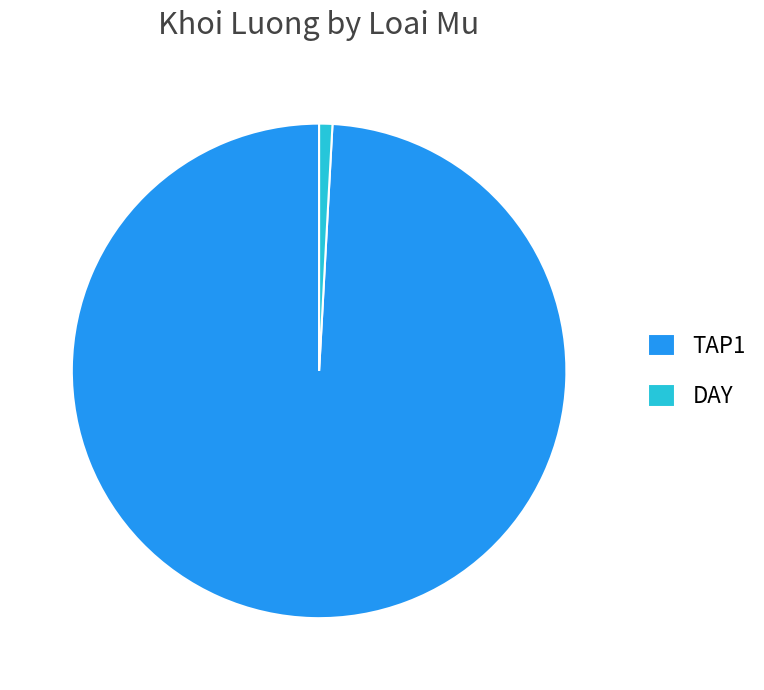

Does DAY account for over 50% of the chart?

No